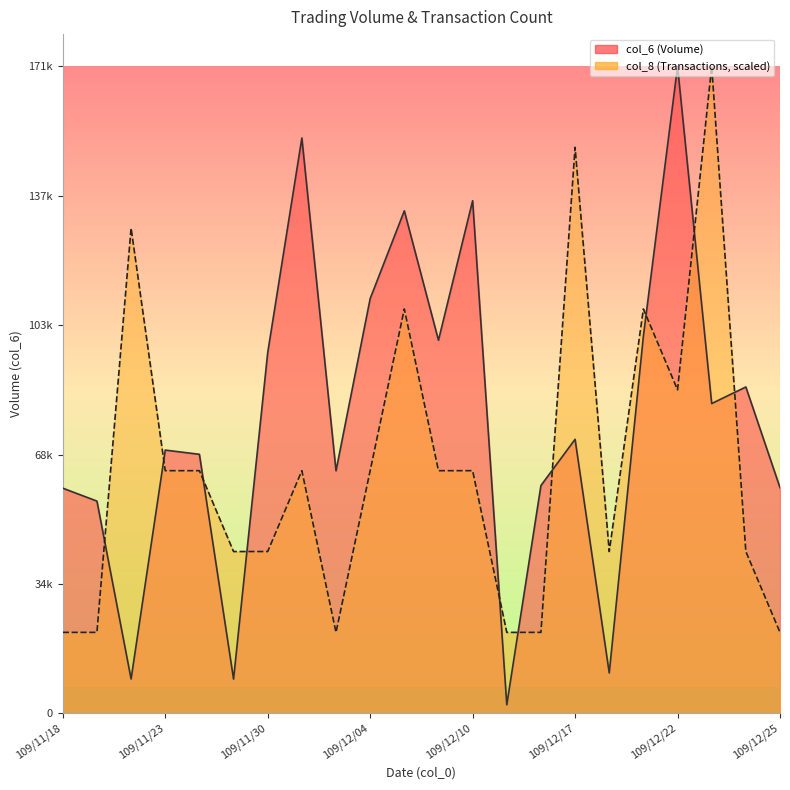

What is the total value across all series at 109/11/18?

81256.2